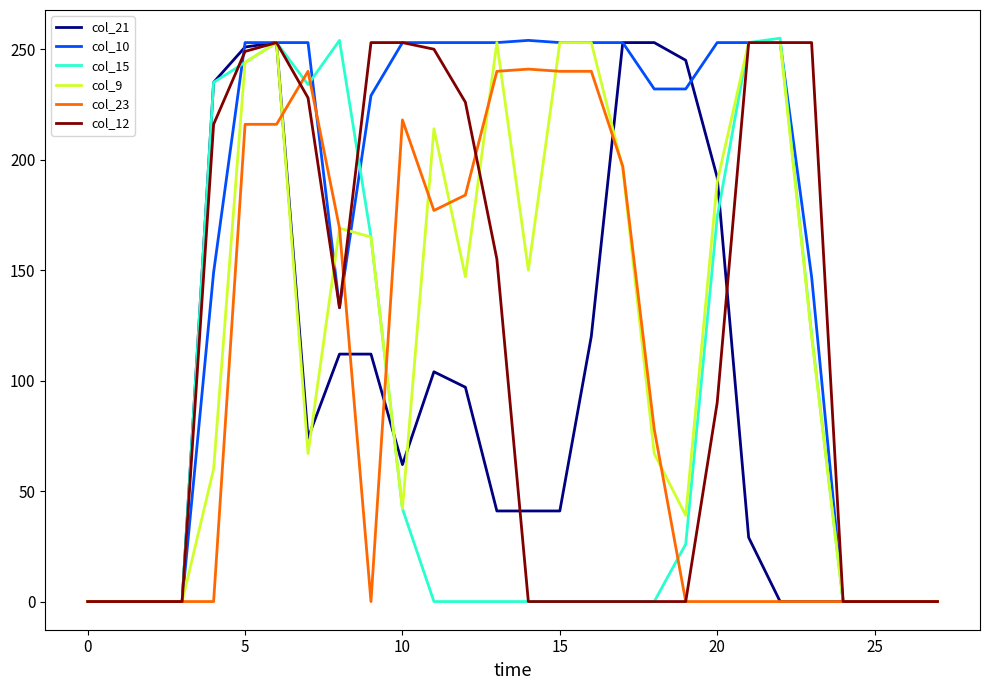

Which series has the largest total across all categories?

col_10